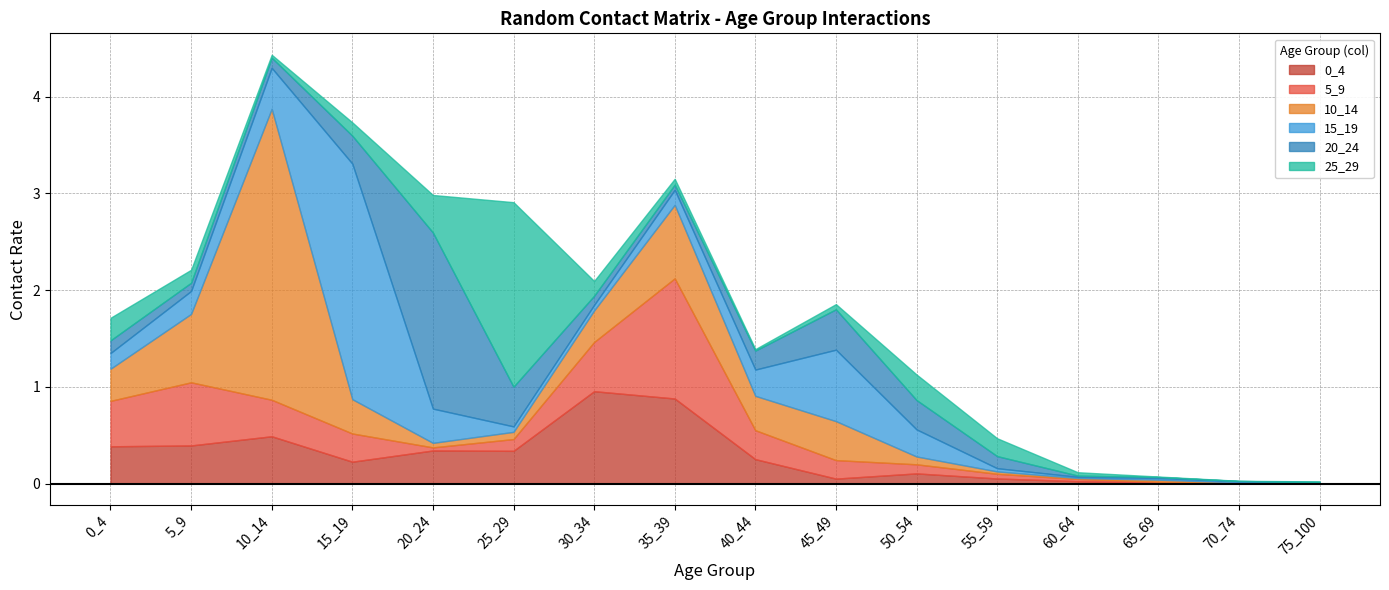

Rank the series at 0_4 from highest to lowest value.

5_9, 0_4, 10_14, 25_29, 15_19, 20_24